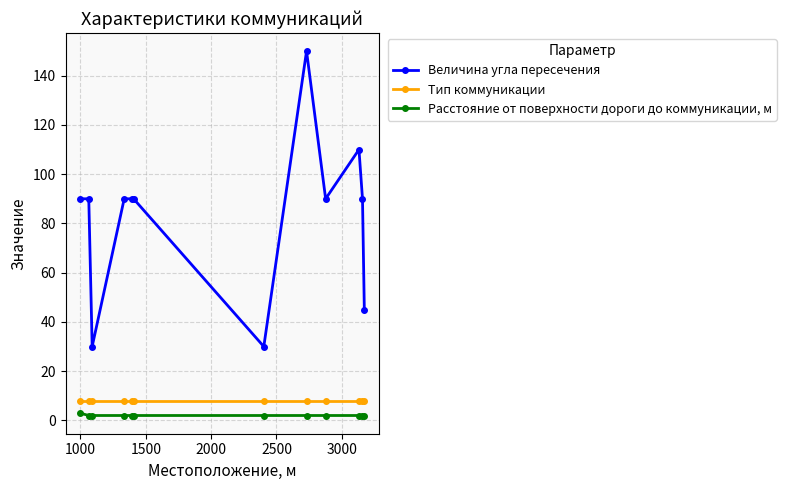

What is the value of the Величина угла пересечения point at the 8th from the left?

150